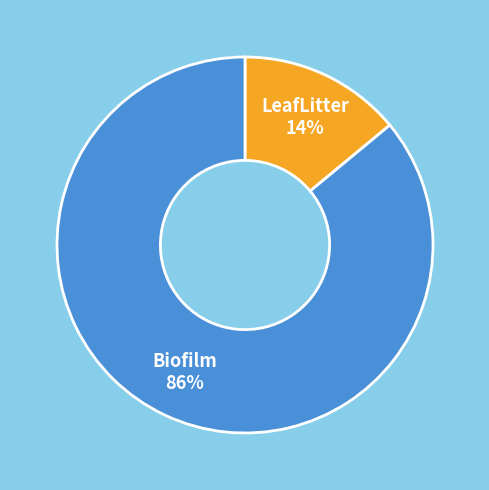

Is Biofilm the majority of the pie?

Yes